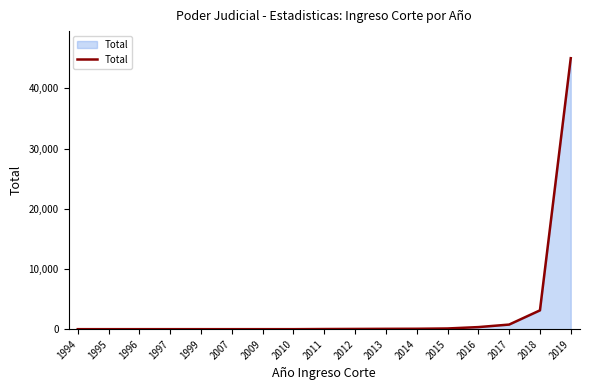

At which label is the value closest to 22496?

2018